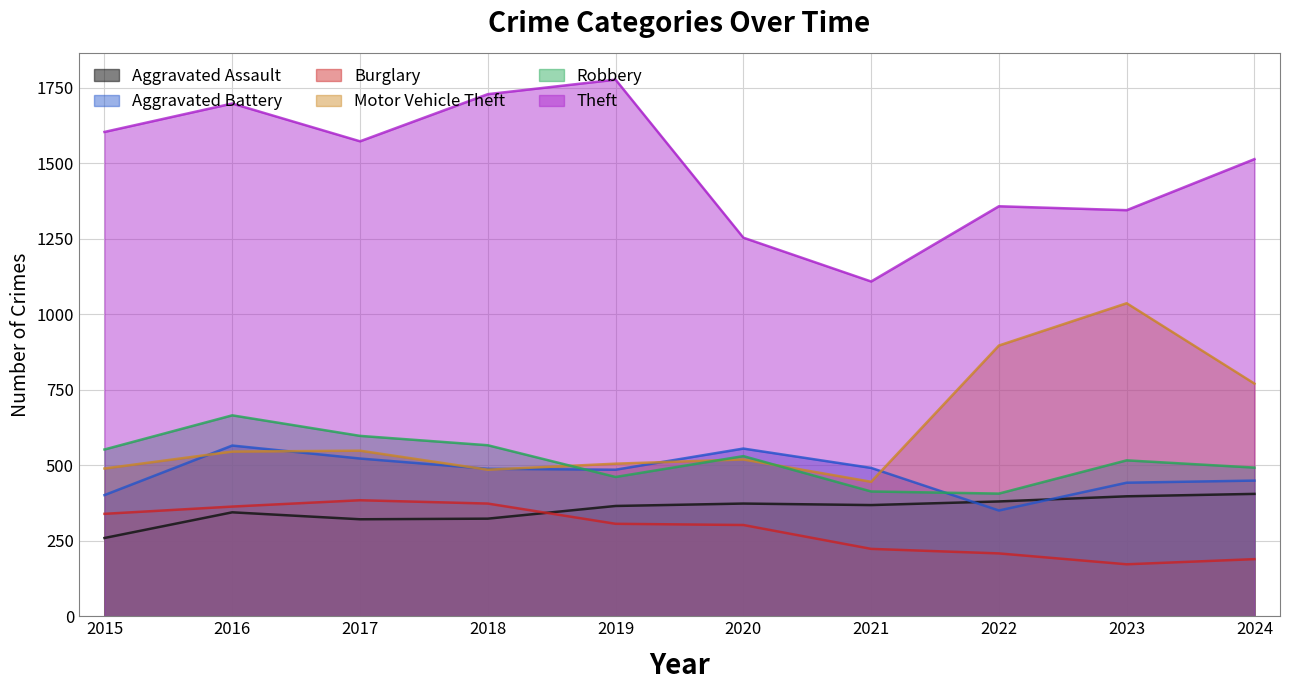

Reading left to right, what are all the values shown in this chart?

Aggravated Assault: 2015=259	2016=344	2017=321	2018=323	2019=365	2020=373	2021=368	2022=380	2023=397	2024=405
Aggravated Battery: 2015=401	2016=565	2017=522	2018=488	2019=485	2020=555	2021=491	2022=350	2023=442	2024=449
Burglary: 2015=339	2016=363	2017=384	2018=373	2019=306	2020=302	2021=223	2022=208	2023=172	2024=189
Motor Vehicle Theft: 2015=489	2016=545	2017=548	2018=485	2019=505	2020=519	2021=445	2022=896	2023=1036	2024=770
Robbery: 2015=552	2016=665	2017=597	2018=566	2019=461	2020=530	2021=413	2022=406	2023=516	2024=492
Theft: 2015=1603	2016=1697	2017=1572	2018=1728	2019=1776	2020=1253	2021=1108	2022=1357	2023=1344	2024=1513